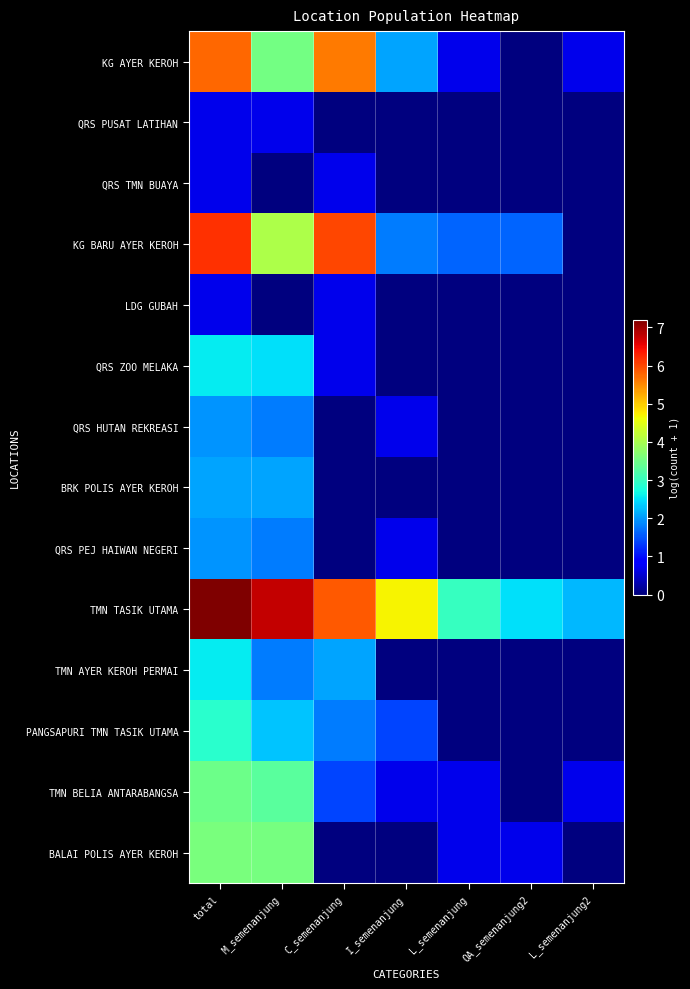

Which has a higher value, OA_semenanjung2 or M_semenanjung?

M_semenanjung